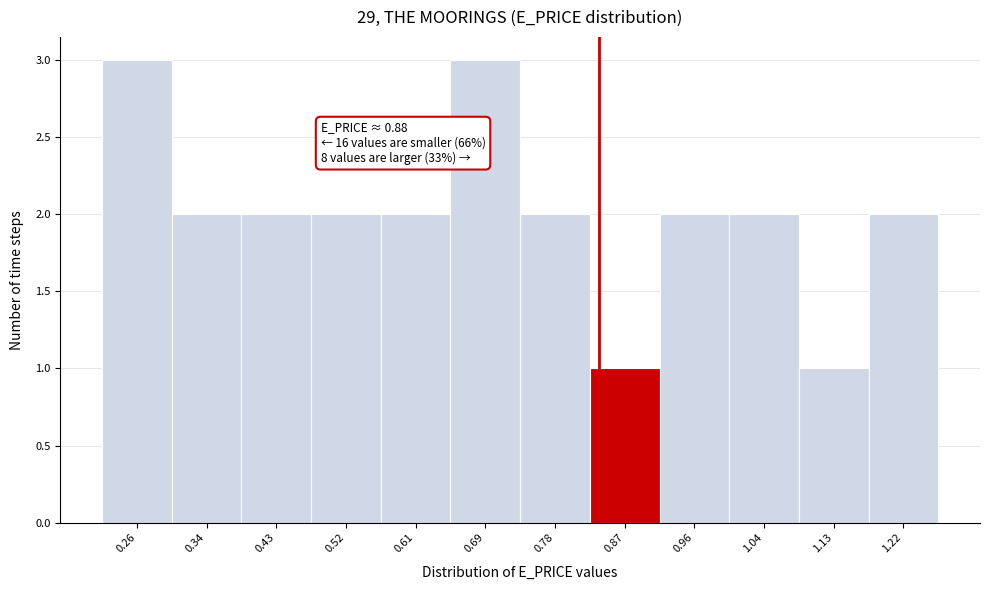

Reading right to left, what are all the values shown in this chart?

2	1	2	2	1	2	3	2	2	2	2	3